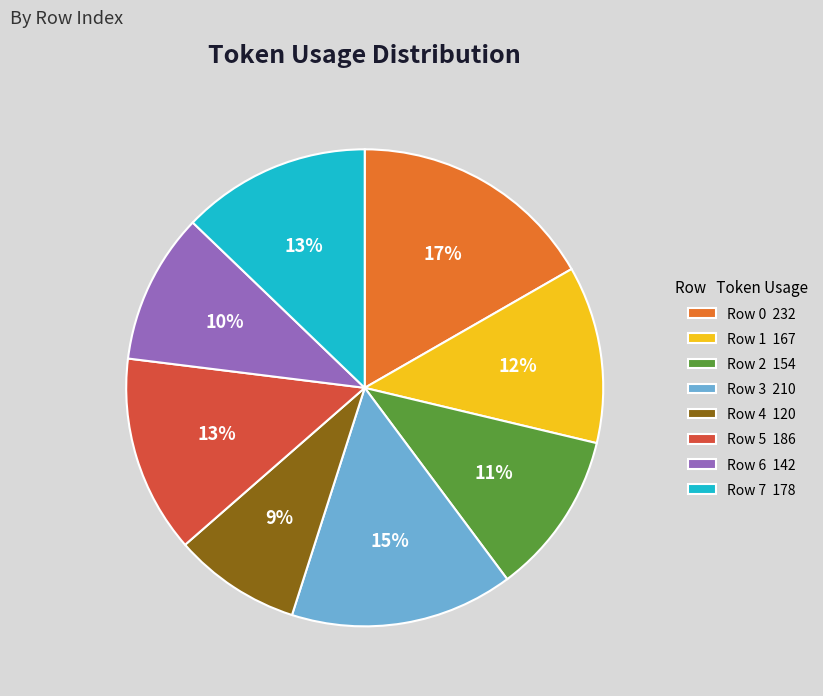

Between Row 3 and Row 5, which is larger?

Row 3